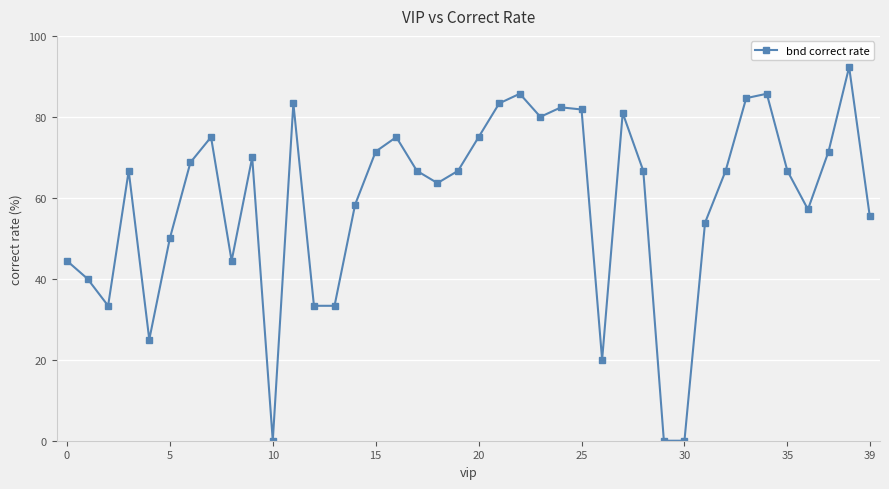

How many values are below 66?

17